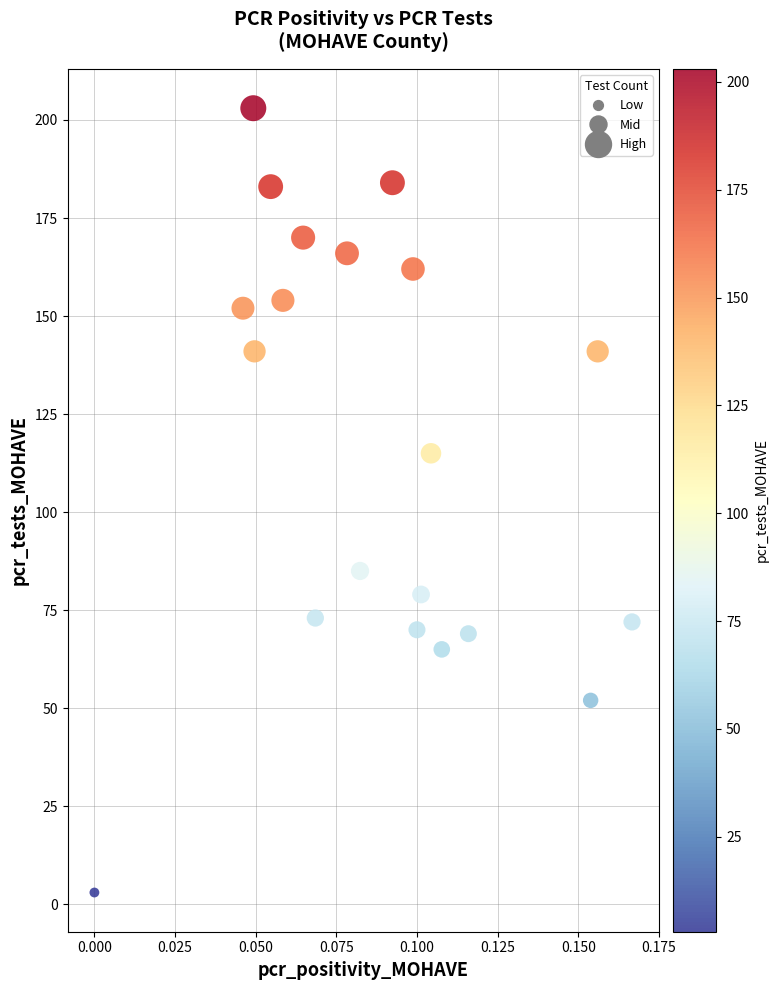

What is the range of Y values (max minus min)?

200